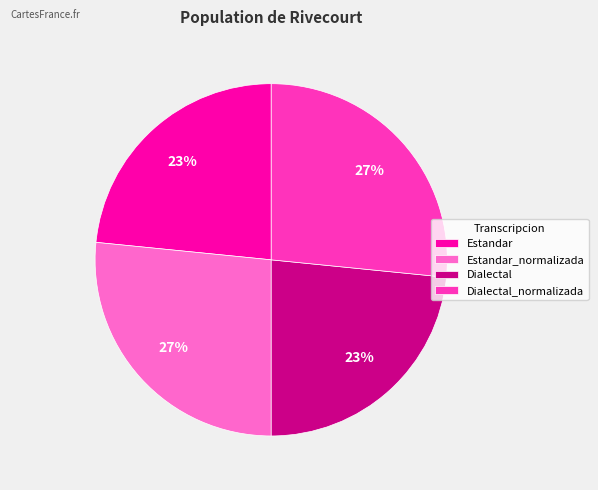

Between Estandar and Estandar_normalizada, which is larger?

Estandar_normalizada